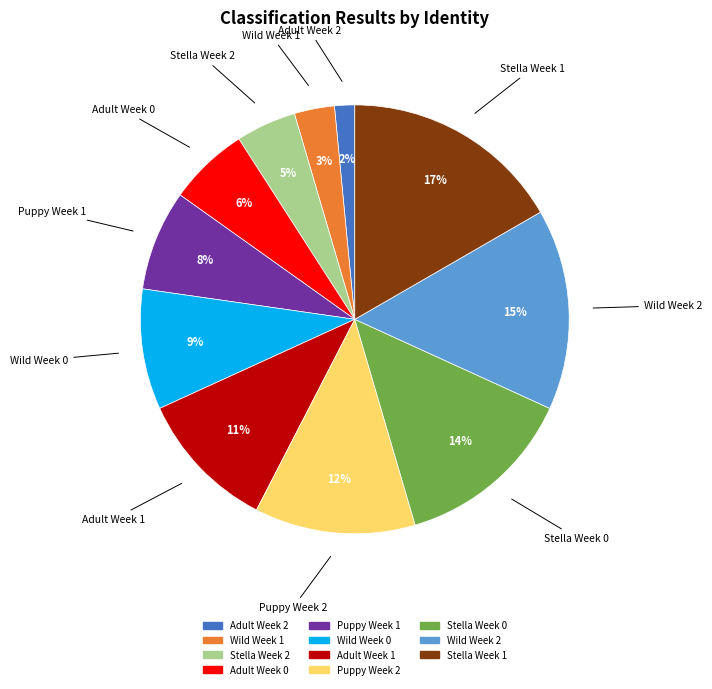

To the nearest percent, what is the difference between the Stella Week 0 and Stella Week 1 slice percentages?

3%